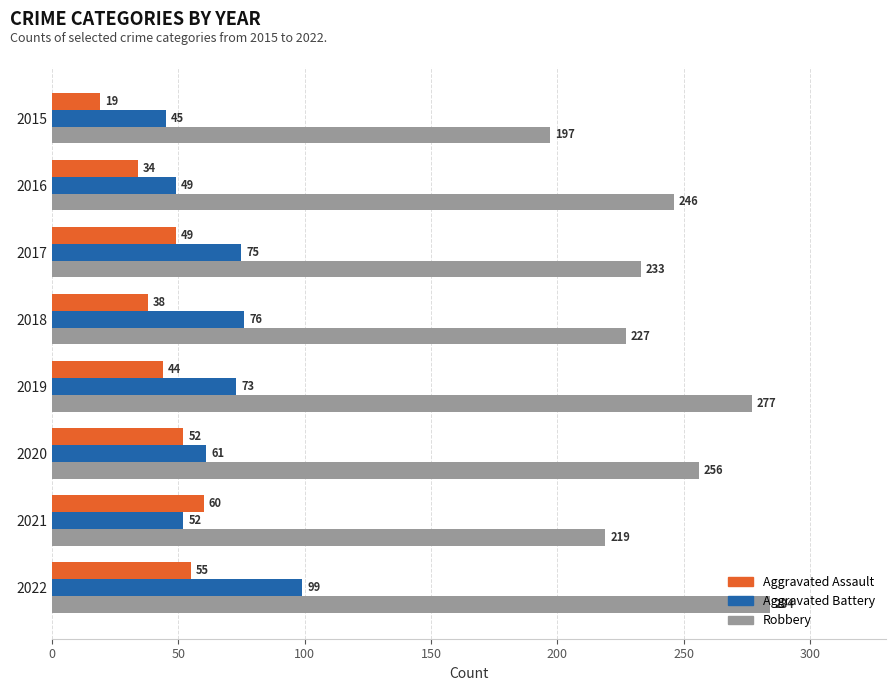

What is the difference between the maximum and minimum values in the Aggravated Assault series?

41